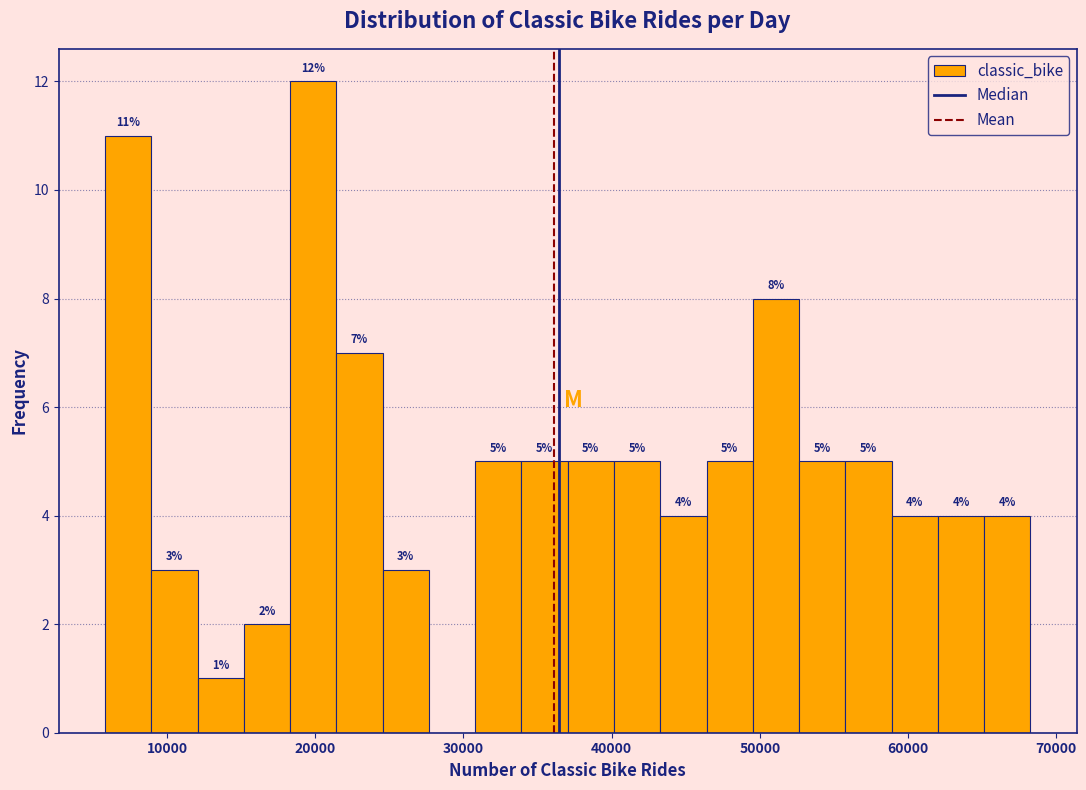

Read against the x-axis, roughly where is the centre of the tallest bar?

20000